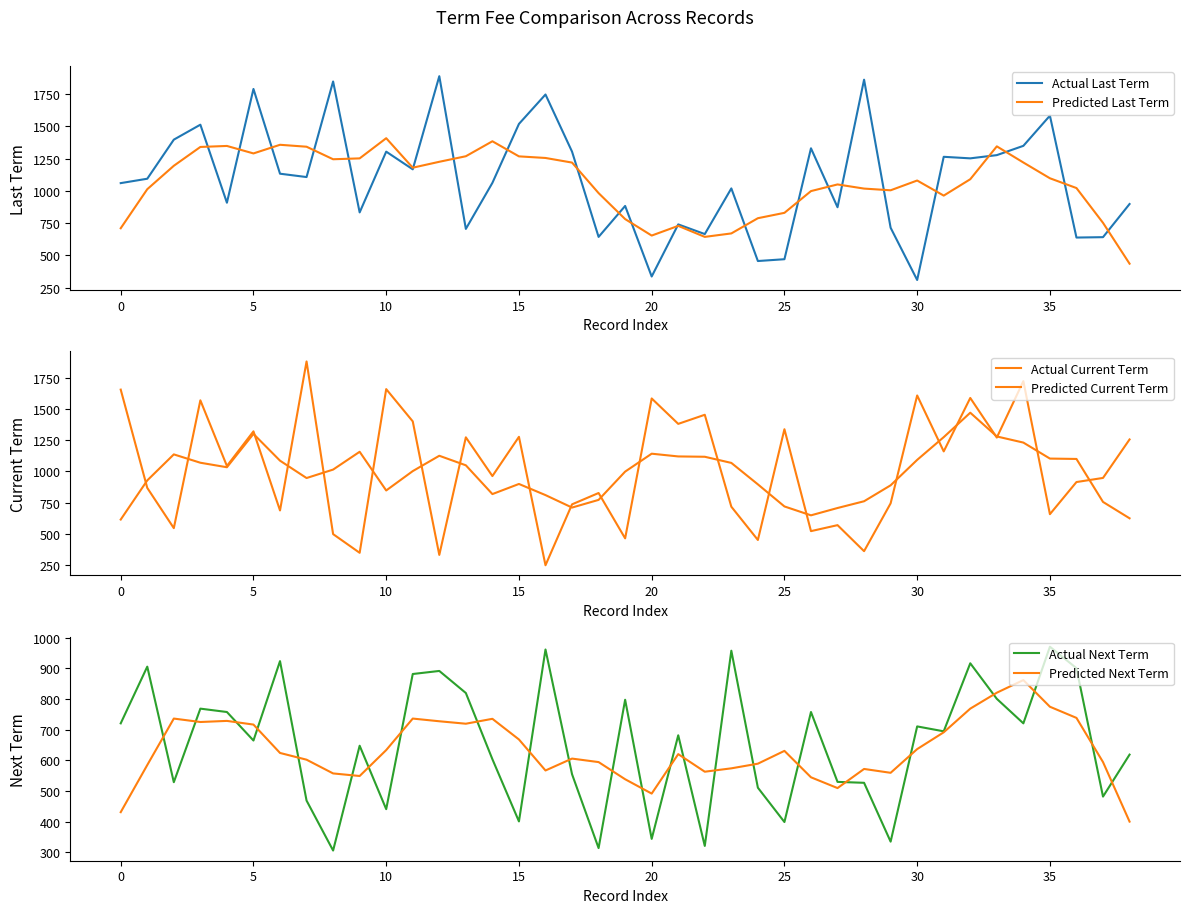

What is the difference between the second highest and minimum values in the Actual Current Term series?

1478.0